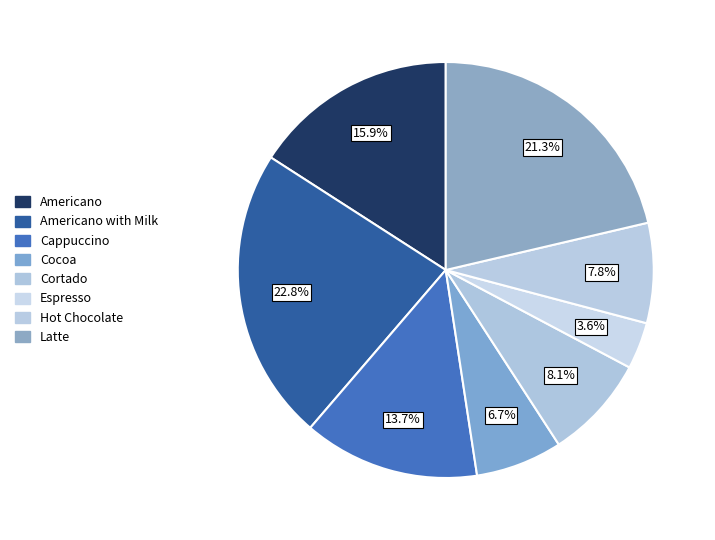

What is the total percentage of Cocoa and Americano with Milk?

29.5%